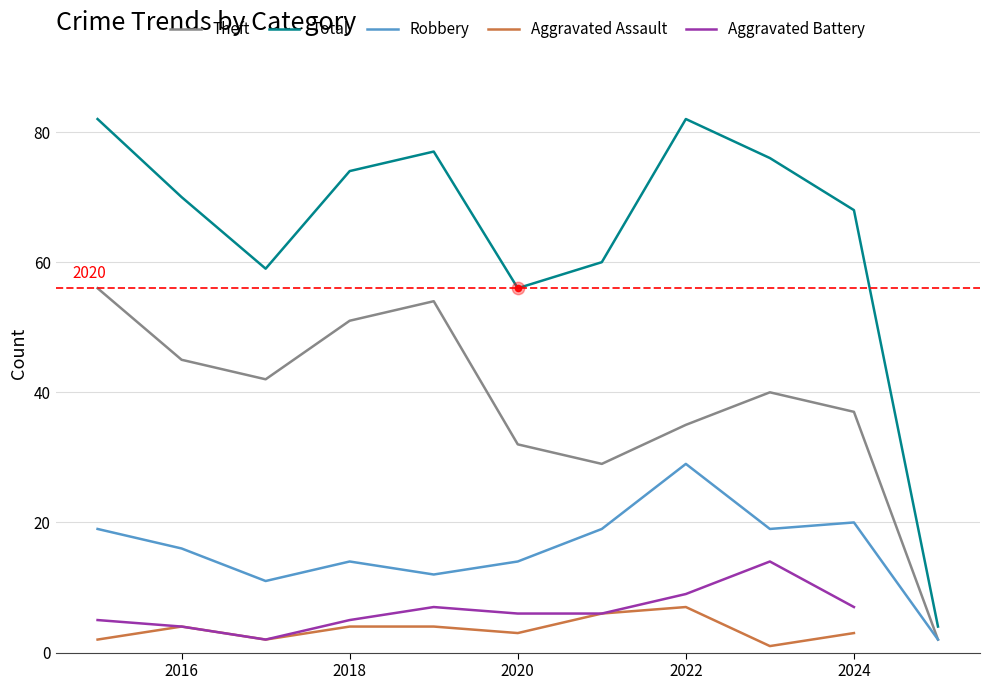

Which series contains the highest Y value?

Total